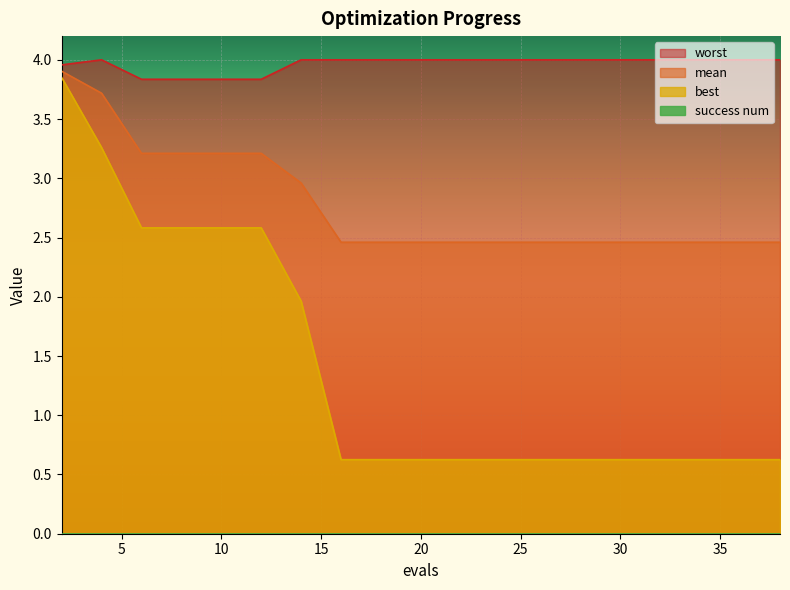

Which has a higher value, 24 or 36?

24